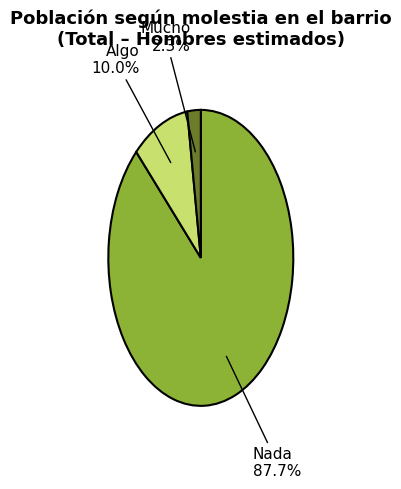

Does any single category account for the majority?

Yes